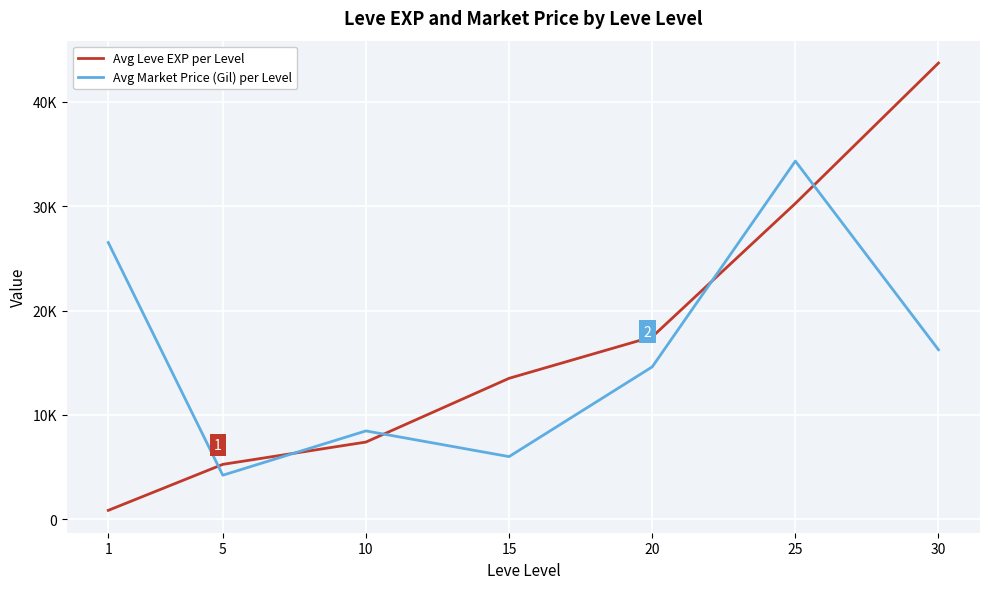

At 25, list the series in order from smallest to largest.

Avg Leve EXP per Level, Avg Market Price (Gil) per Level